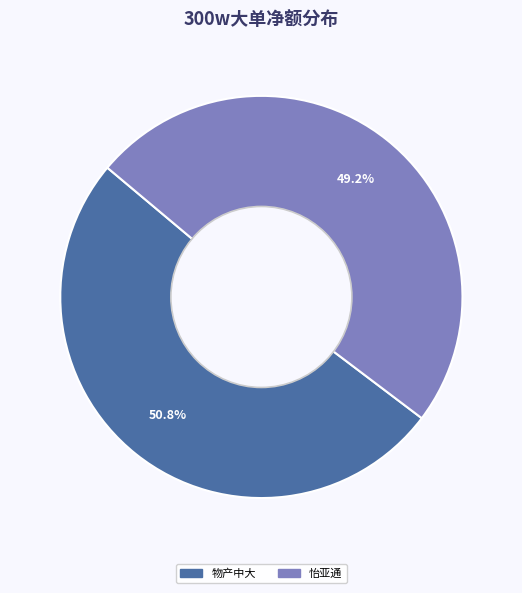

Which category has the biggest portion of the pie?

物产中大